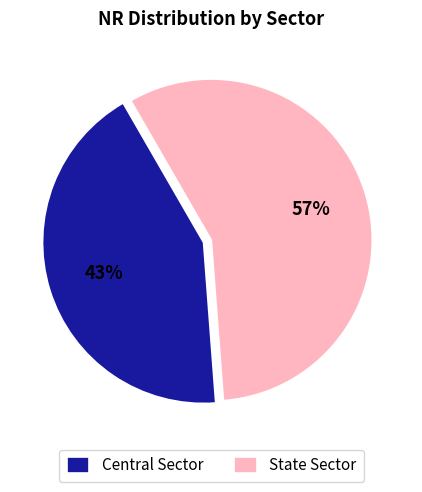

Is Central Sector the majority of the pie?

No